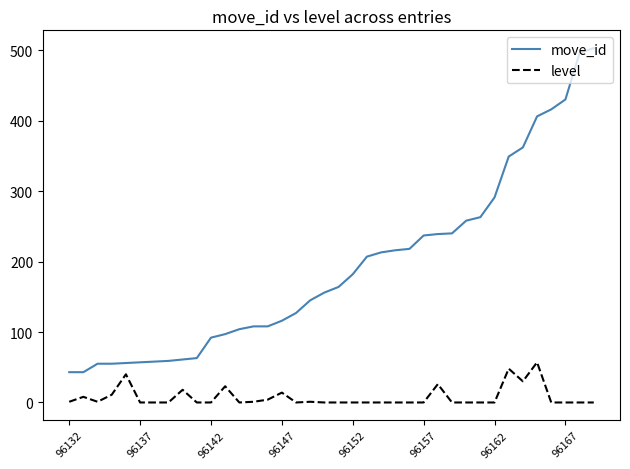

True or false: level has more than 0 interior local peaks.

True